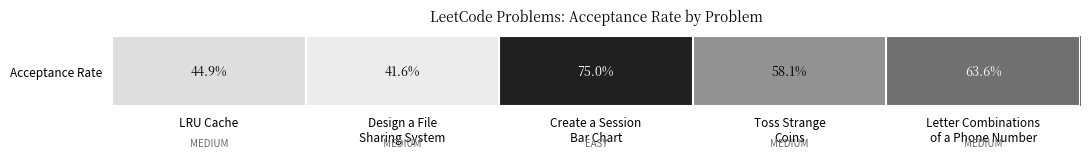

What is the approximate value at LRU Cache?

0.4